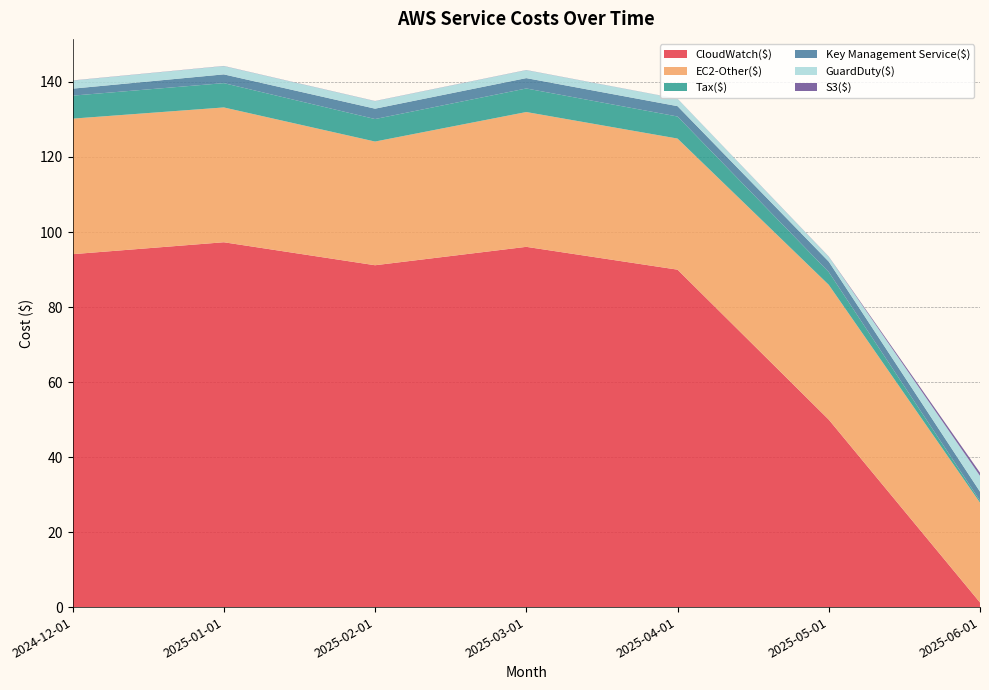

Reading right to left, what are all the values shown in this chart?

CloudWatch($): 1.2	50.0	90.0	96.0	91.1	97.3	94.1
EC2-Other($): 26.6	35.9	35.0	35.9	33.0	35.9	36.1
Tax($): 0.5	3.4	5.9	6.3	6.0	6.5	6.1
Key Management Service($): 2.4	2.8	2.8	2.8	2.8	2.3	1.9
GuardDuty($): 4.2	1.3	2.0	2.1	2.0	2.2	2.1
S3($): 0.8	0.1	0.0	0.0	0.0	0.0	0.0